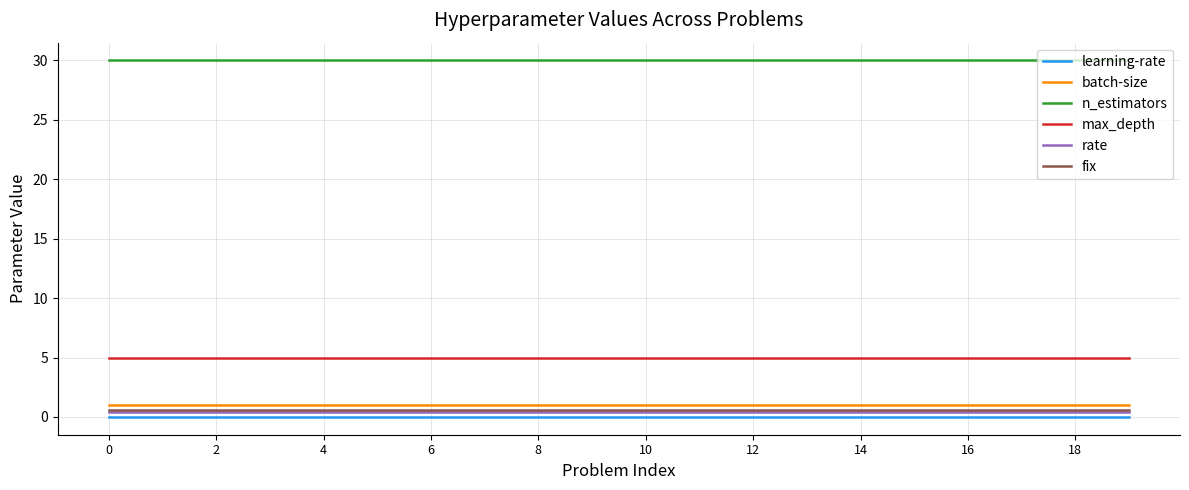

At how many categories does at least one series exceed 19?

20